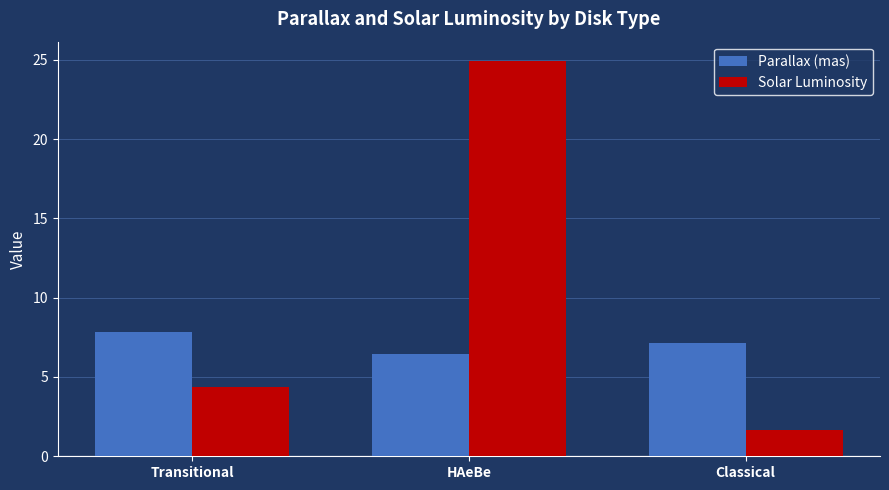

Rank the series by their average value, from highest to lowest.

Solar Luminosity, Parallax (mas)